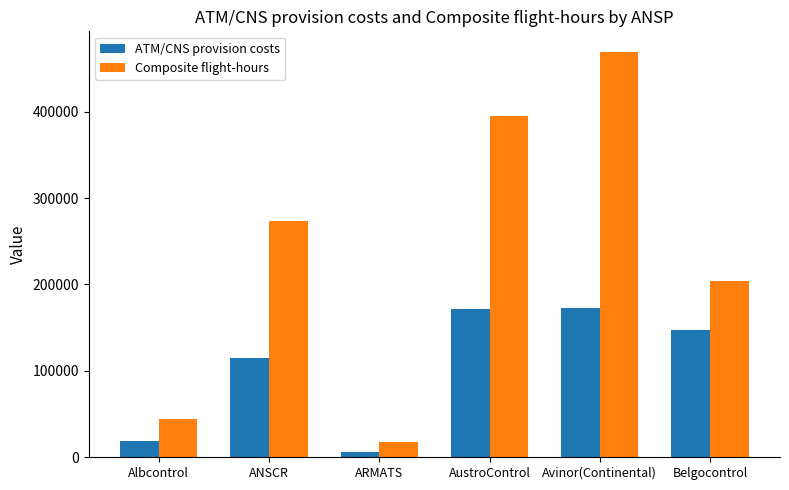

What is the difference between the Composite flight-hours values at ARMATS and Avinor(Continental)?

451326